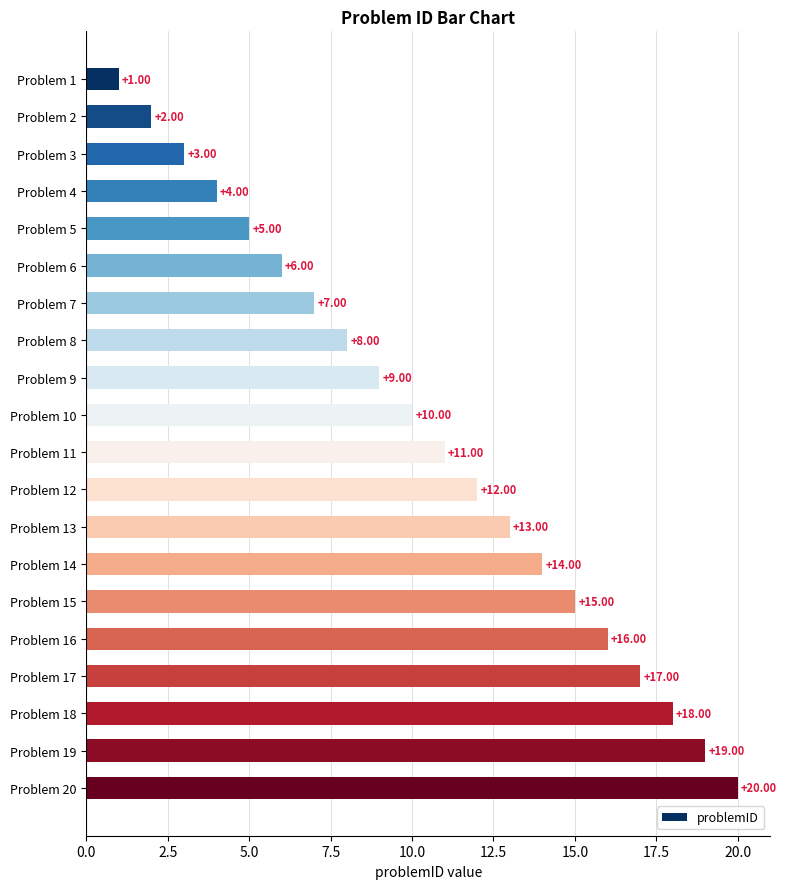

Rank the categories by value from lowest to highest.

Problem 1, Problem 2, Problem 3, Problem 4, Problem 5, Problem 6, Problem 7, Problem 8, Problem 9, Problem 10, Problem 11, Problem 12, Problem 13, Problem 14, Problem 15, Problem 16, Problem 17, Problem 18, Problem 19, Problem 20